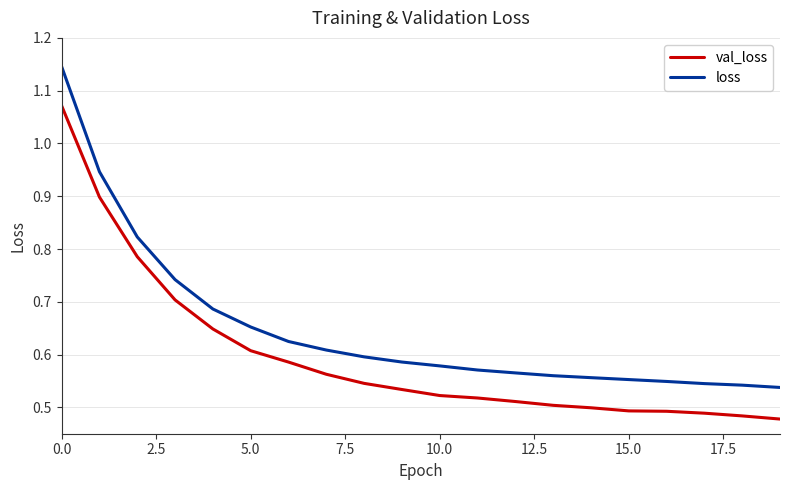

True or false: val_loss and loss cross at least once.

False